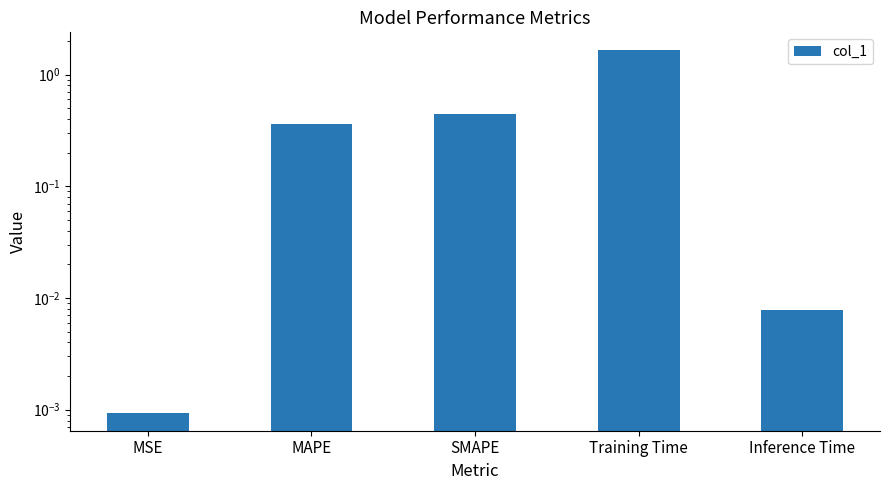

Reading left to right, extract all data points from this chart.

MSE=0.0	MAPE=0.4	SMAPE=0.4	Training Time=1.6	Inference Time=0.0